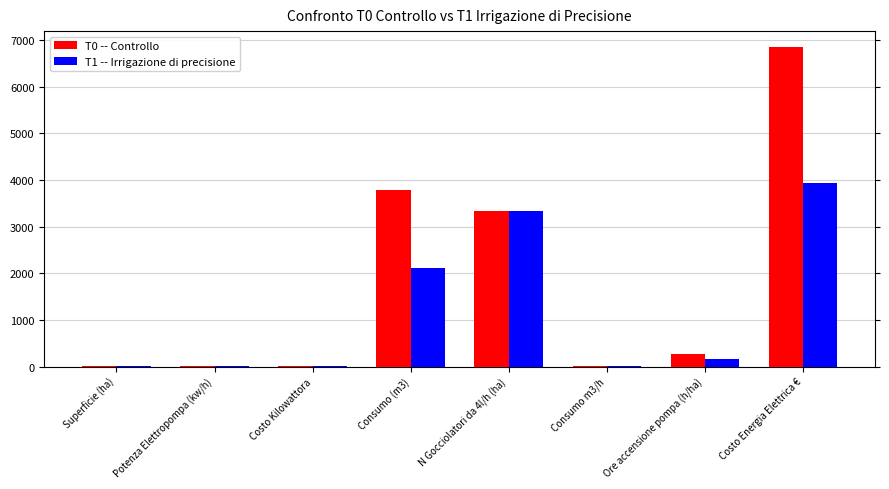

At which label does T0 -- Controllo first exceed 274?

Consumo (m3)